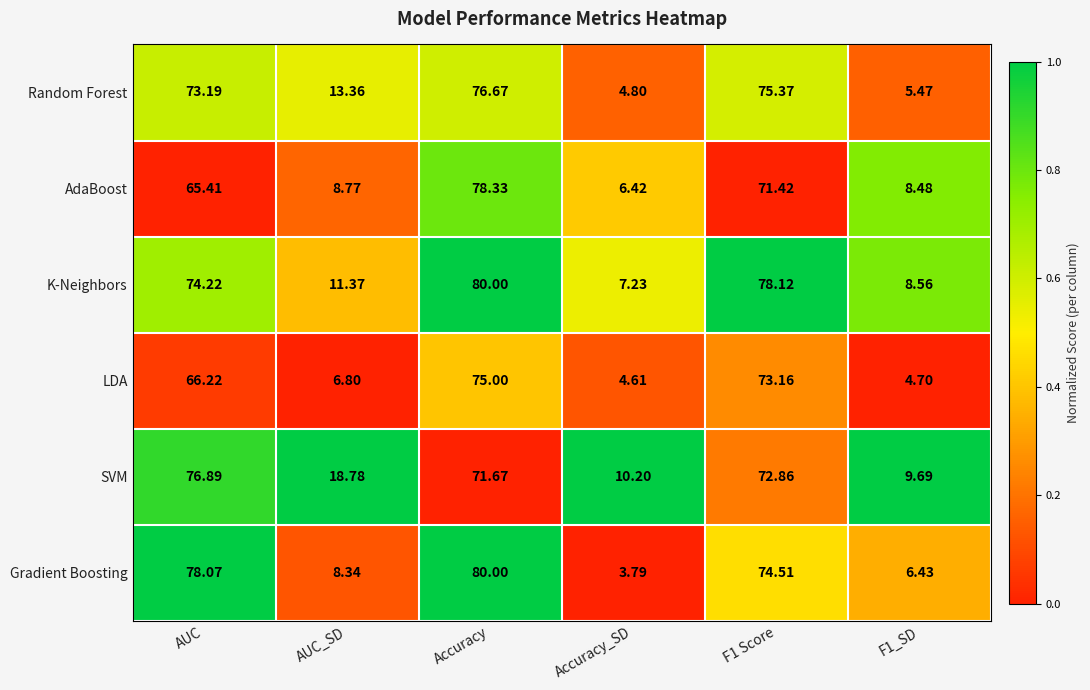

Rank the series at F1_SD from highest to lowest value.

SVM, K-Neighbors, AdaBoost, Gradient Boosting, Random Forest, LDA